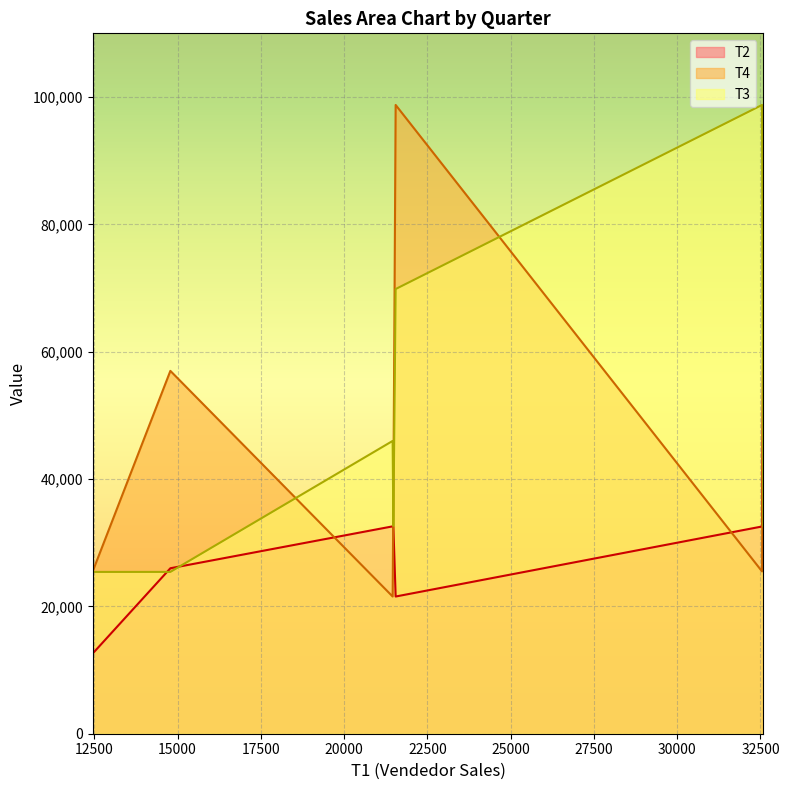

Between 32584 and 21548, which is larger?

32584